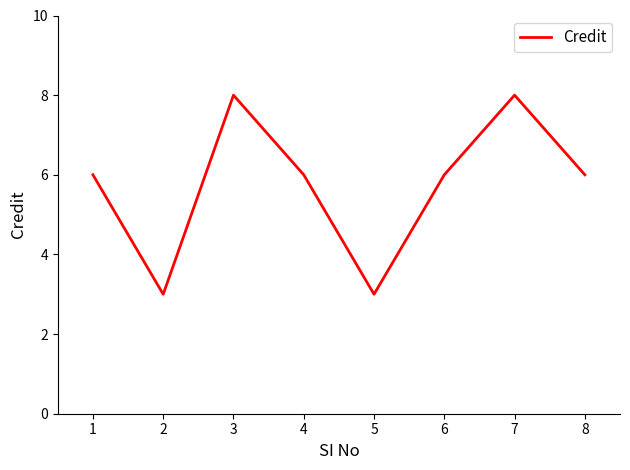

How many categories are shown in the chart?

8